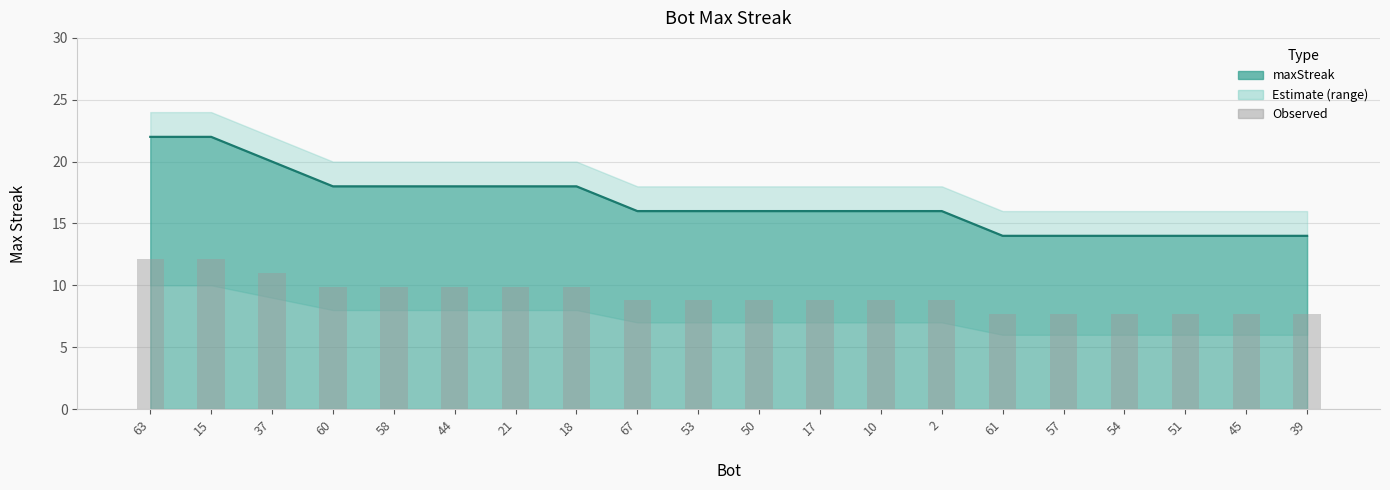

Does the chart contain stacked bars?

No